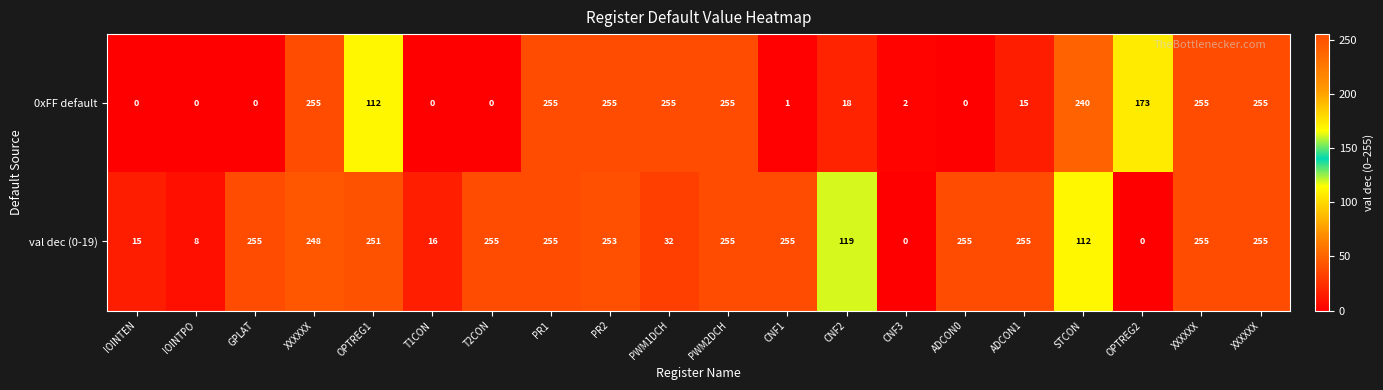

Which series has the largest range (max minus min)?

0xFF default